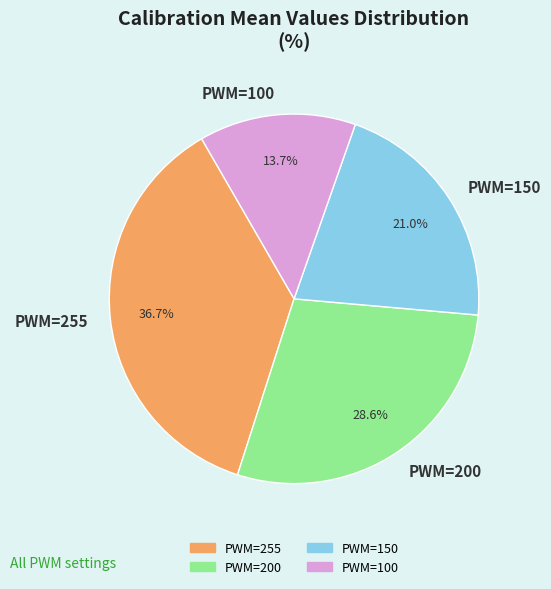

To the nearest percent, what percentage of the pie is PWM=150?

21%